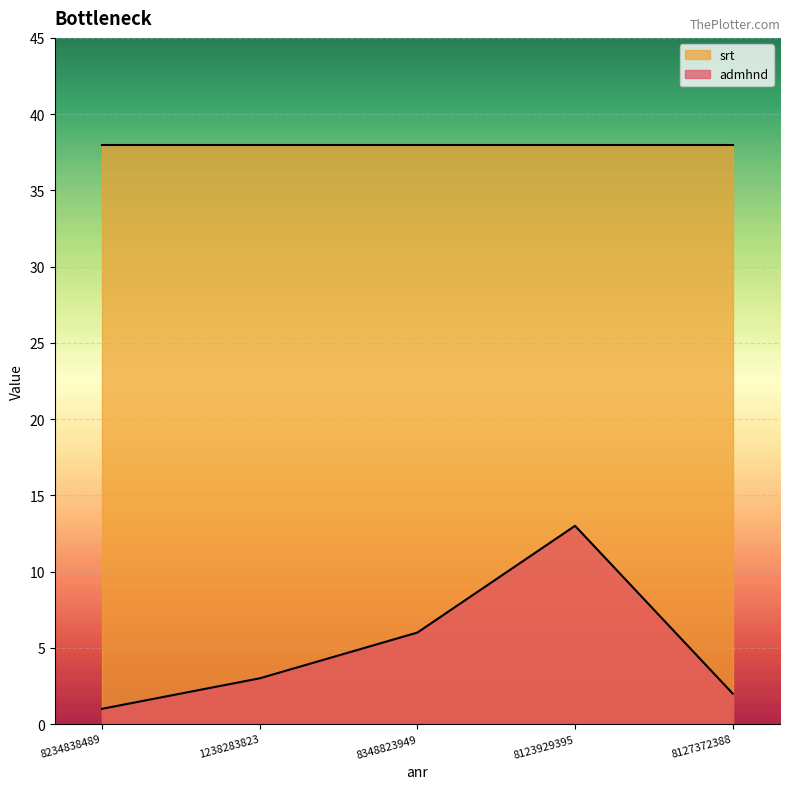

What is the label of the 2nd point from the right?

8123929395